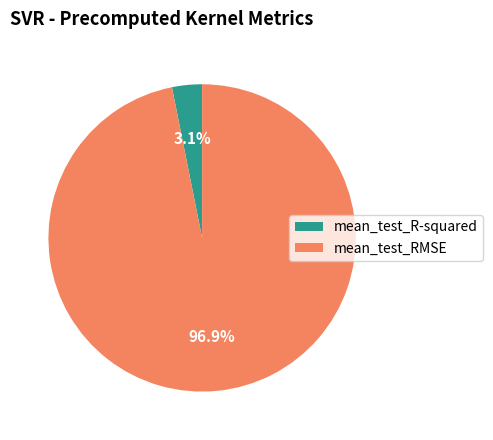

Which has a higher value, mean_test_RMSE or mean_test_R-squared?

mean_test_RMSE